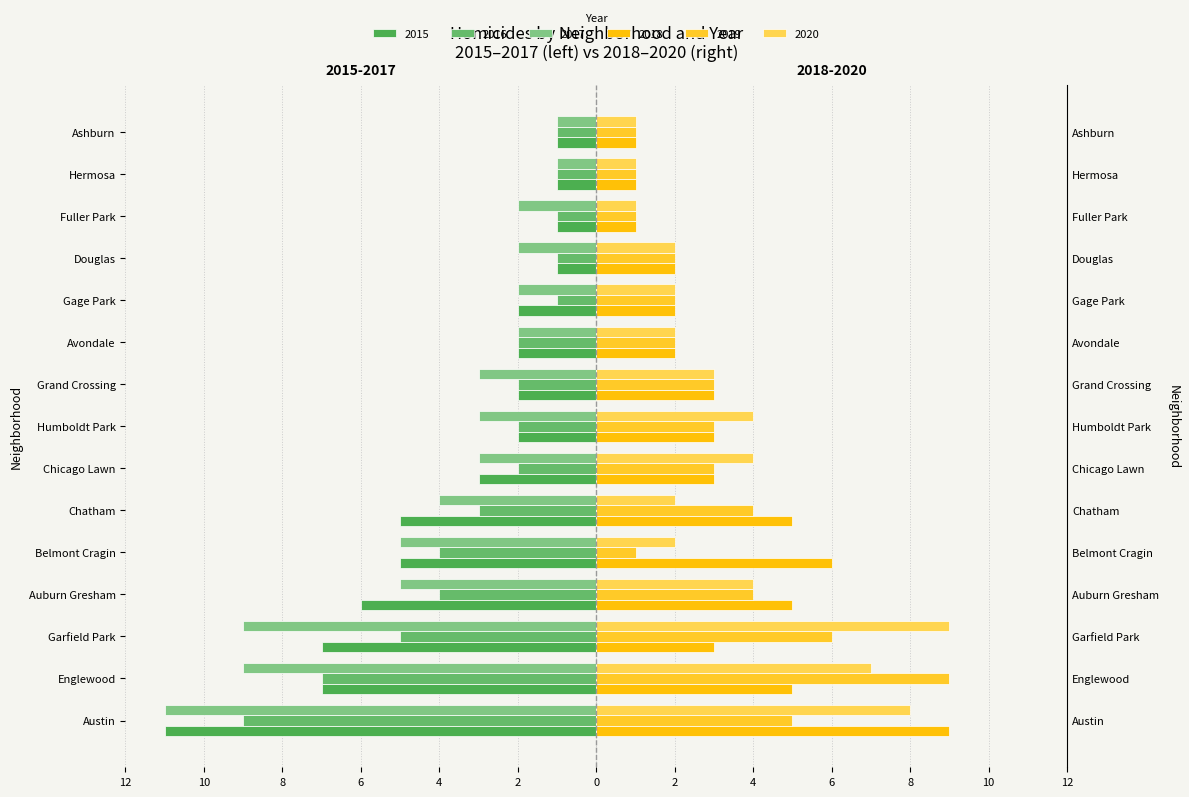

What position from the left is Ashburn?

15